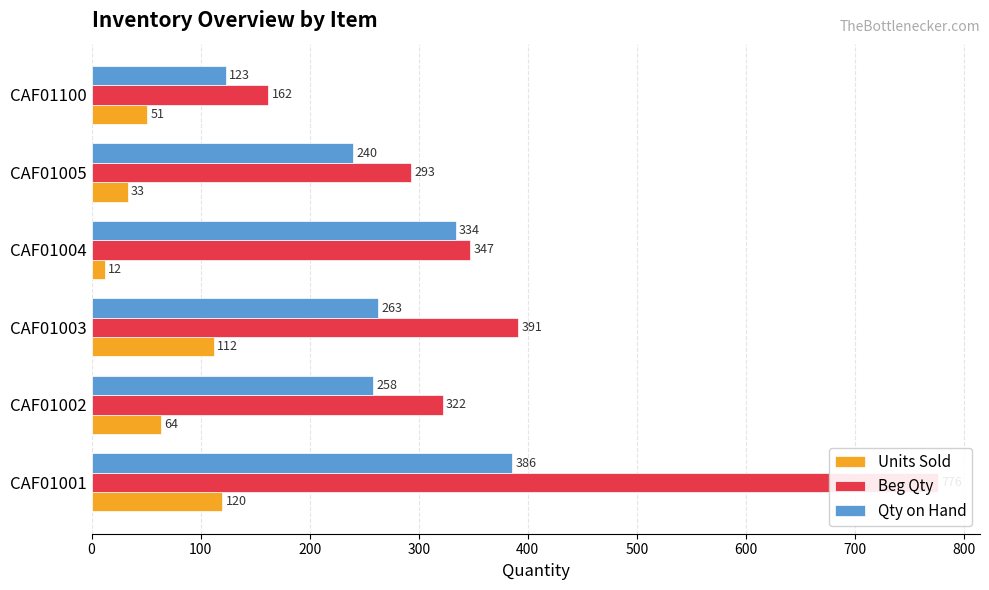

Reading left to right, what are all the values shown in this chart?

Units Sold: 120	64	112	12	33	51
Beg Qty: 776	322	391	347	293	162
Qty on Hand: 386	258	263	334	240	123